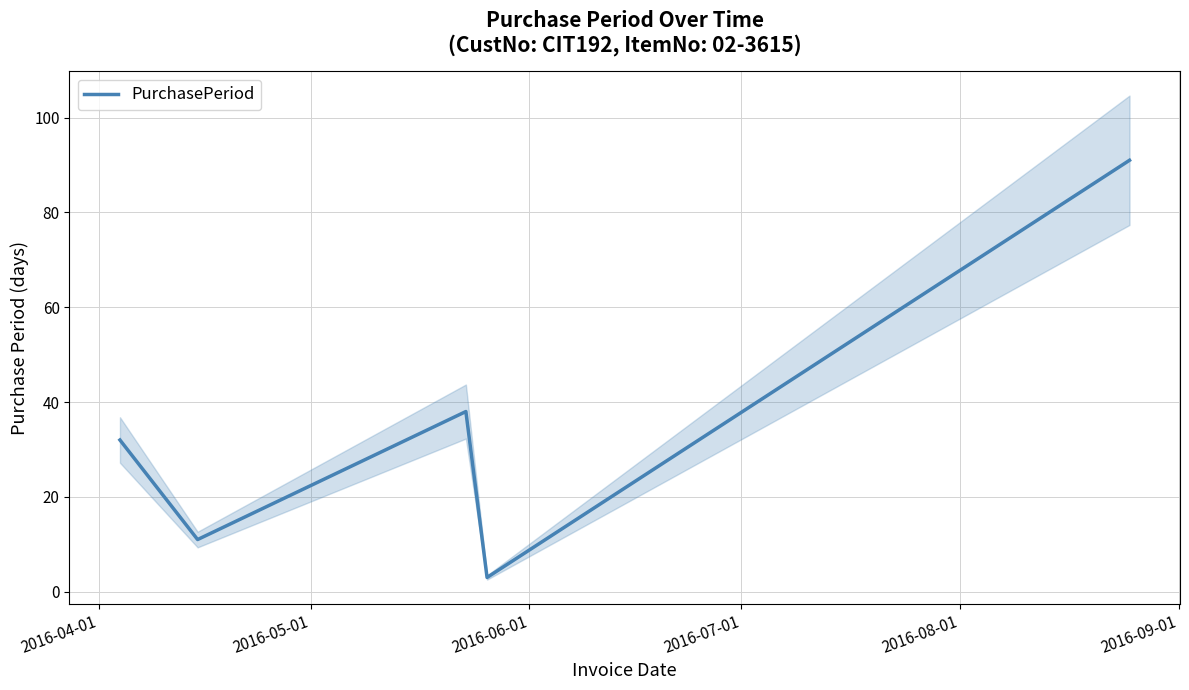

True or false: the data shows 32 at 2016-04-01.

True